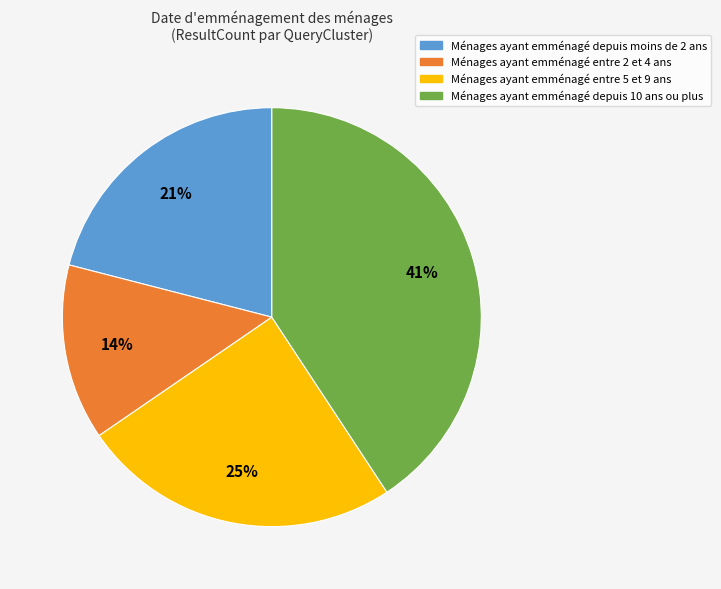

To the nearest percent, what is the average slice percentage?

25%